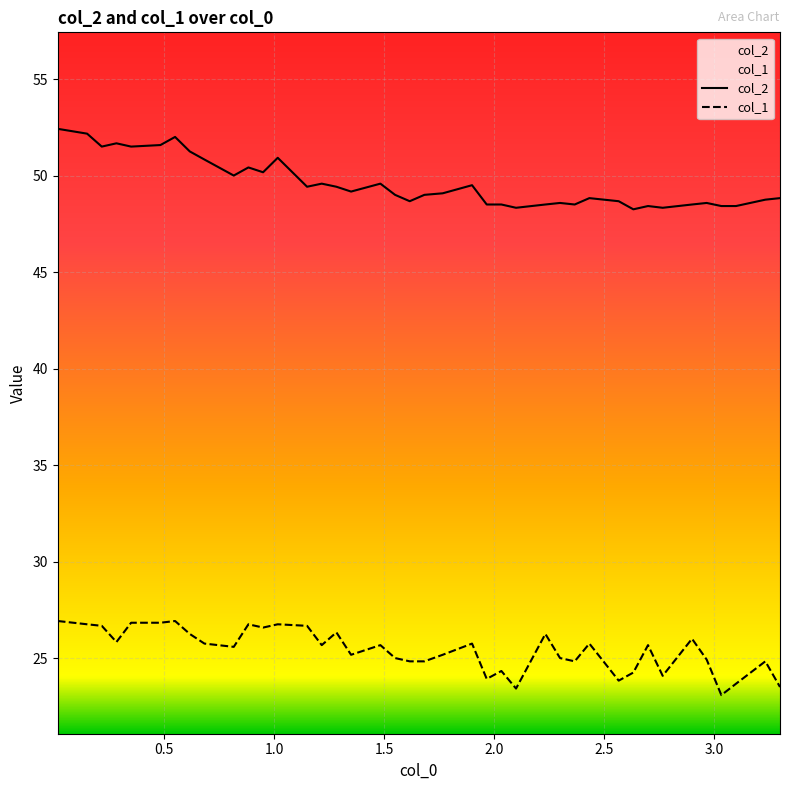

Which series has the largest total across all categories?

col_2